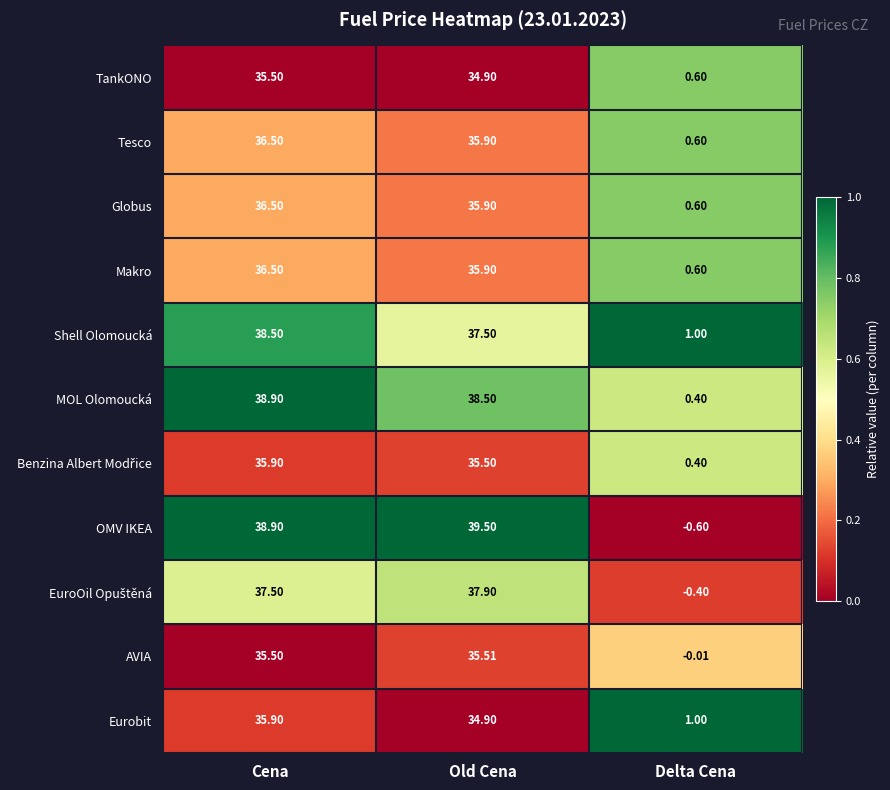

Count the number of categories in the chart.

3